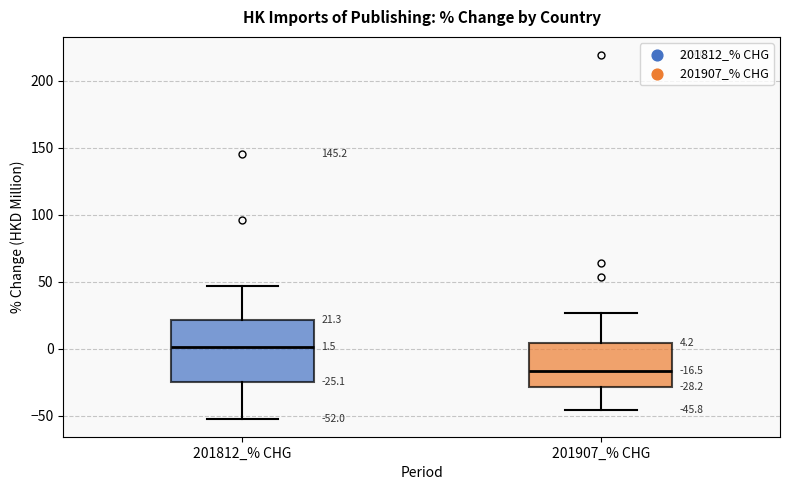

Which box's median line is the lowest?

201907_% CHG